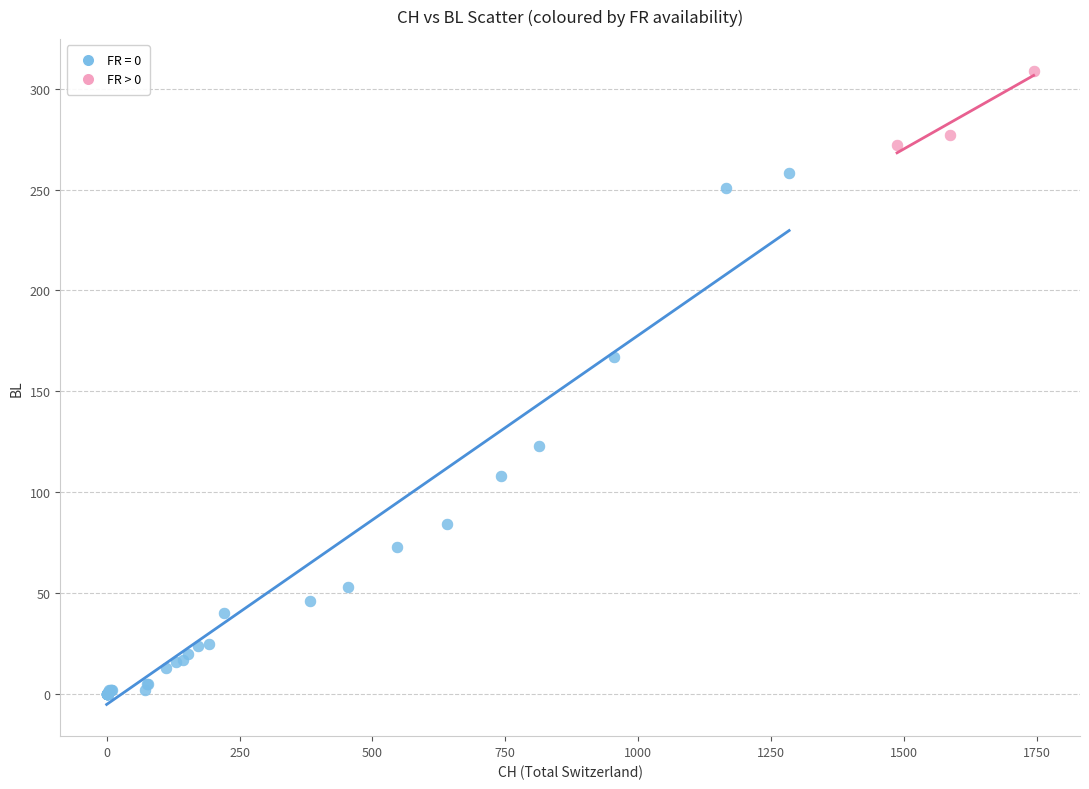

Which series reaches the minimum Y coordinate?

FR = 0